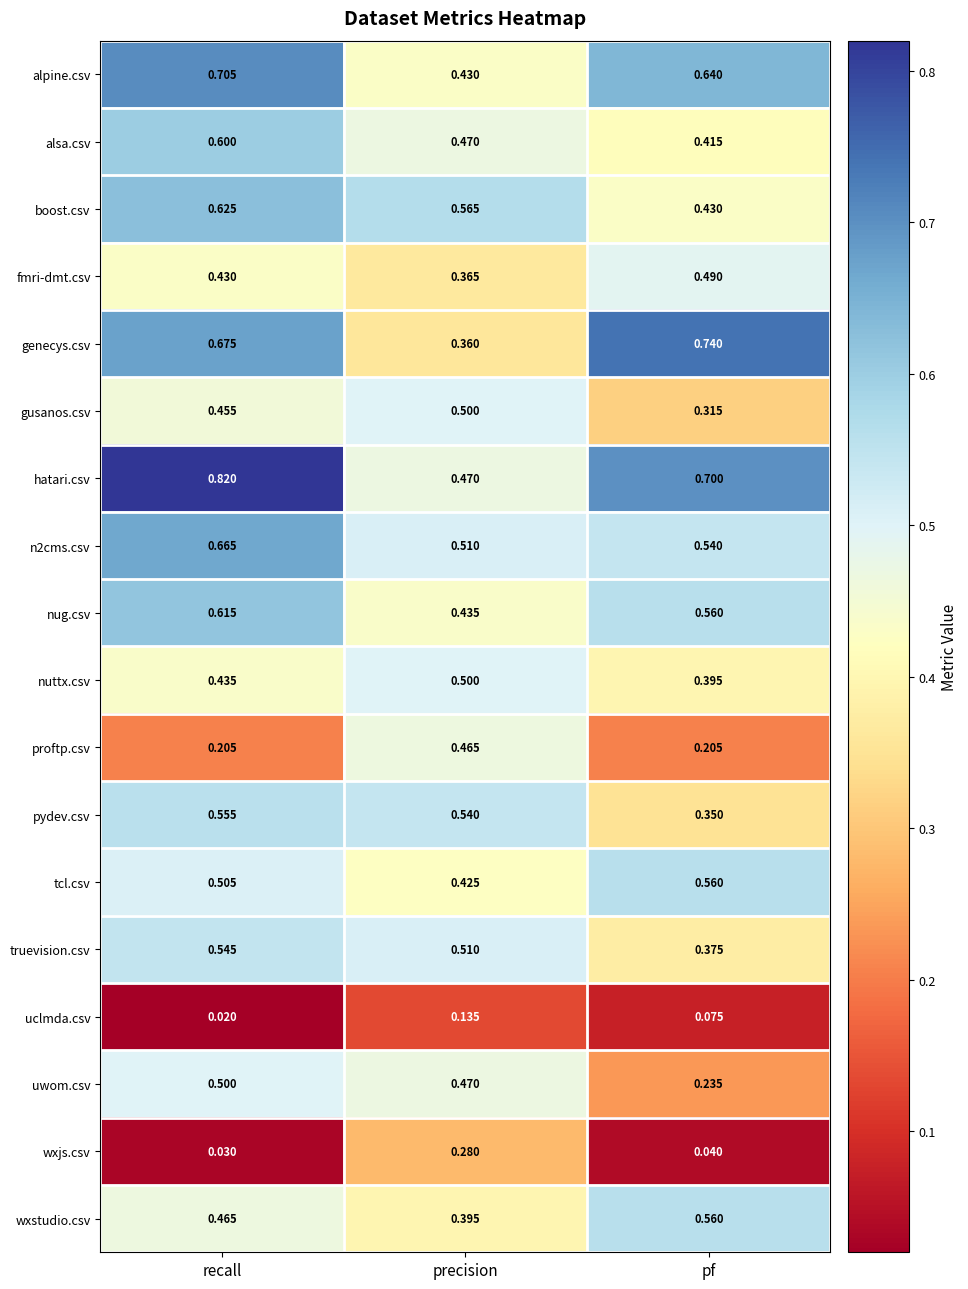

List the labels in order of alsa.csv value, smallest first.

pf, precision, recall